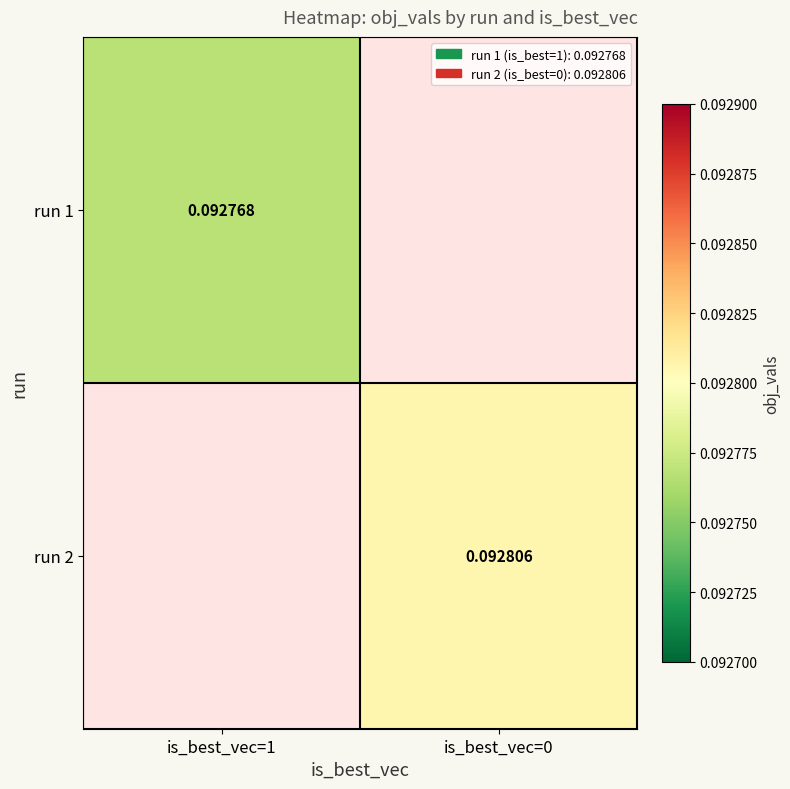

True or false: run 1 has a value of 0.1 at is_best_vec=1.

False